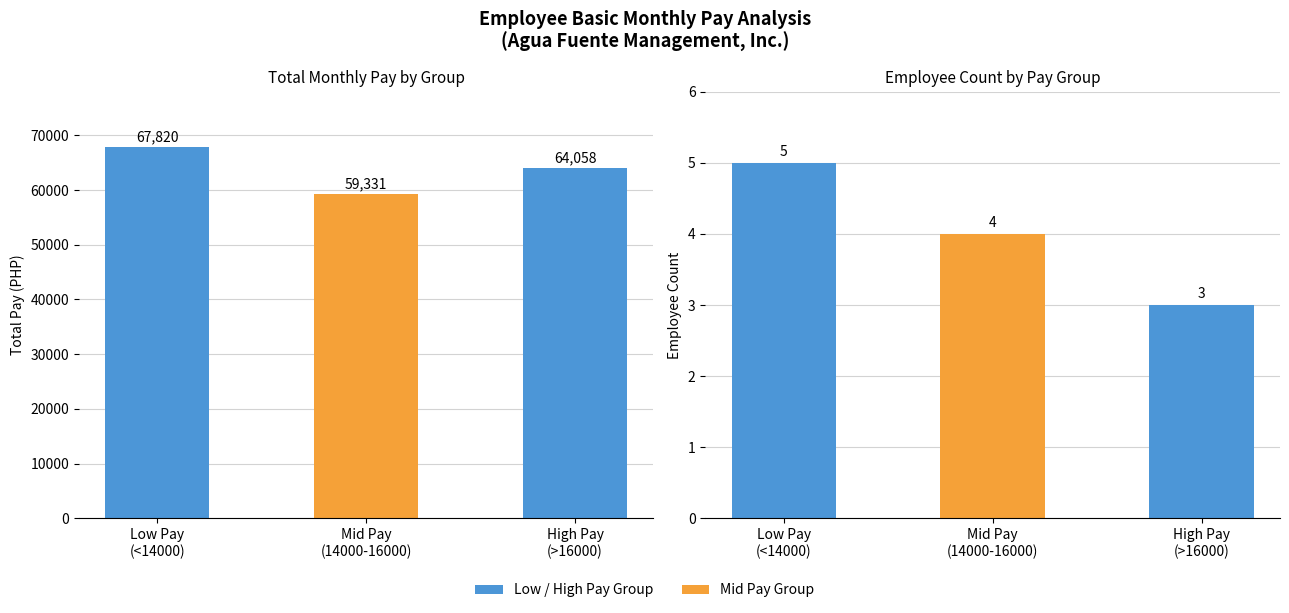

What is the label of the 3rd bar from the left?

High Pay
(>16000)